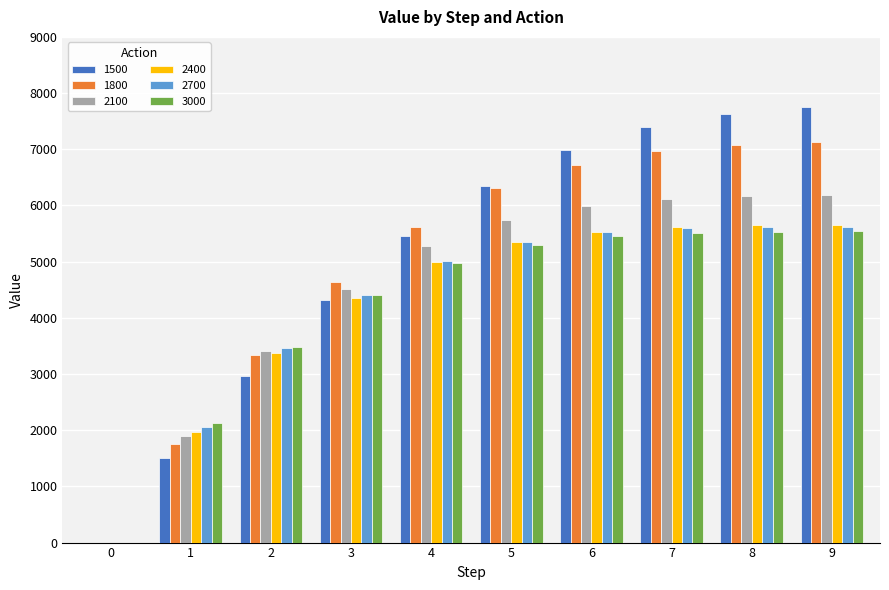

What is the sum of all 2400 values?

42478.0